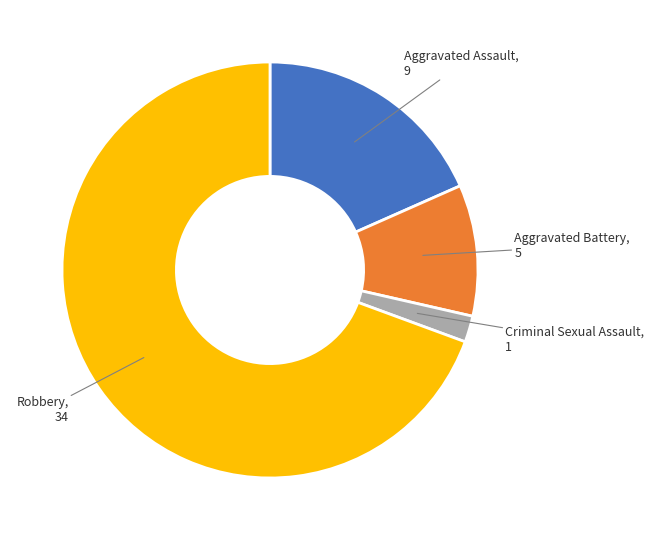

Is there any slice that represents more than half of the pie?

Yes